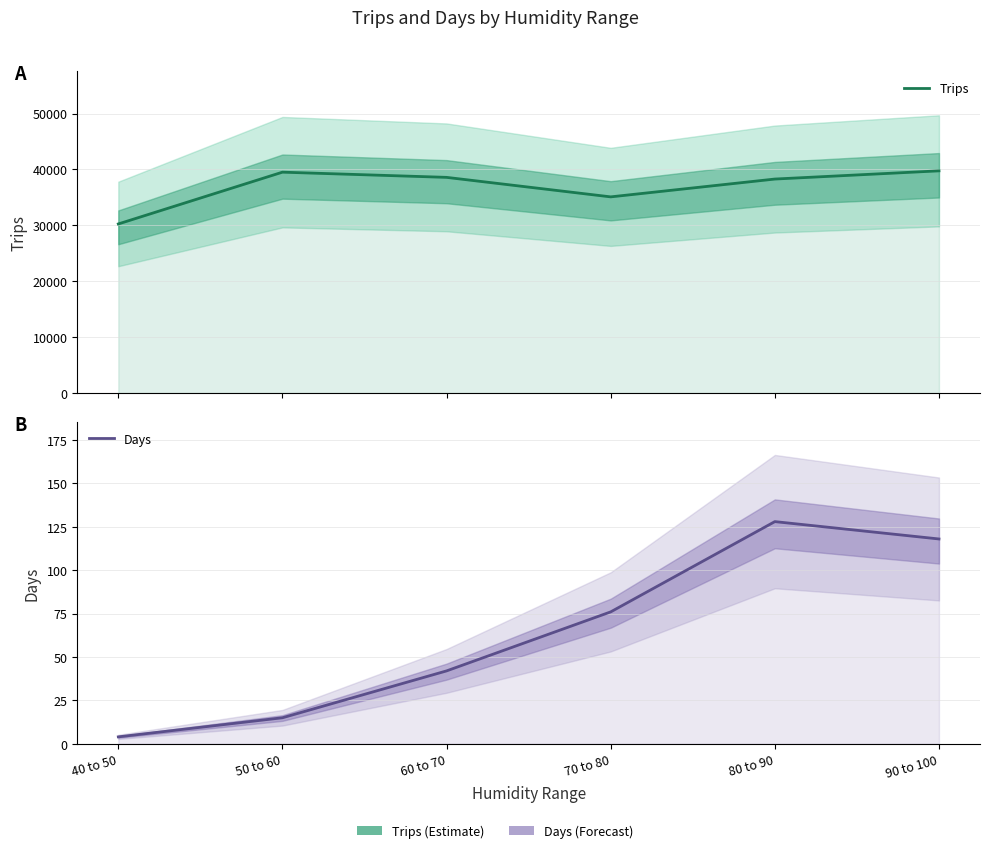

Which has a higher value, 50 to 60 or 40 to 50?

50 to 60